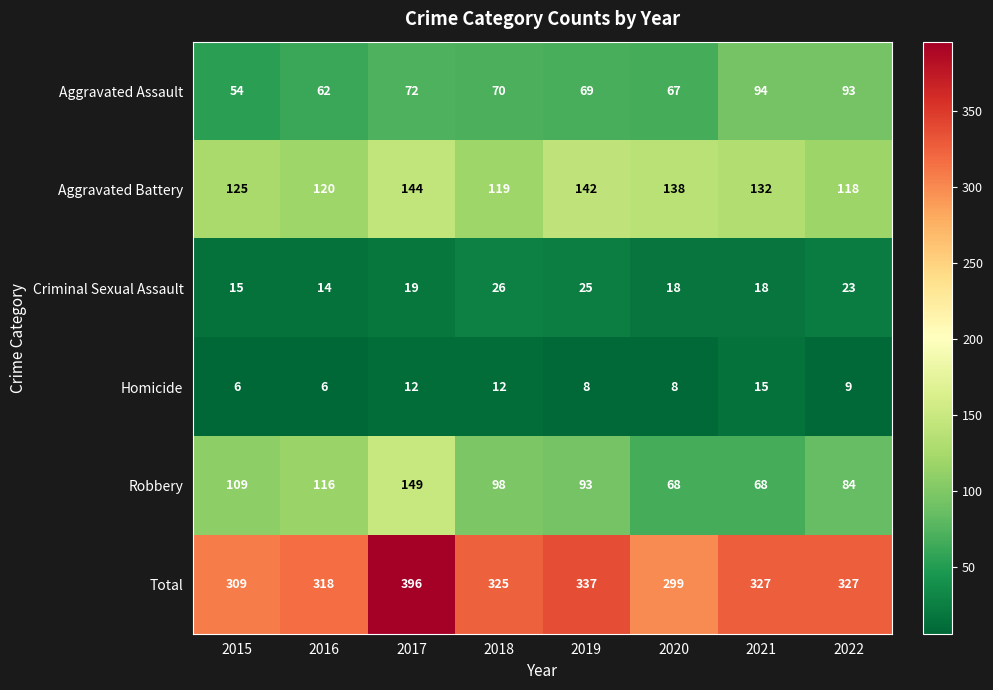

Which category has the highest value in the Aggravated Assault series?

2021